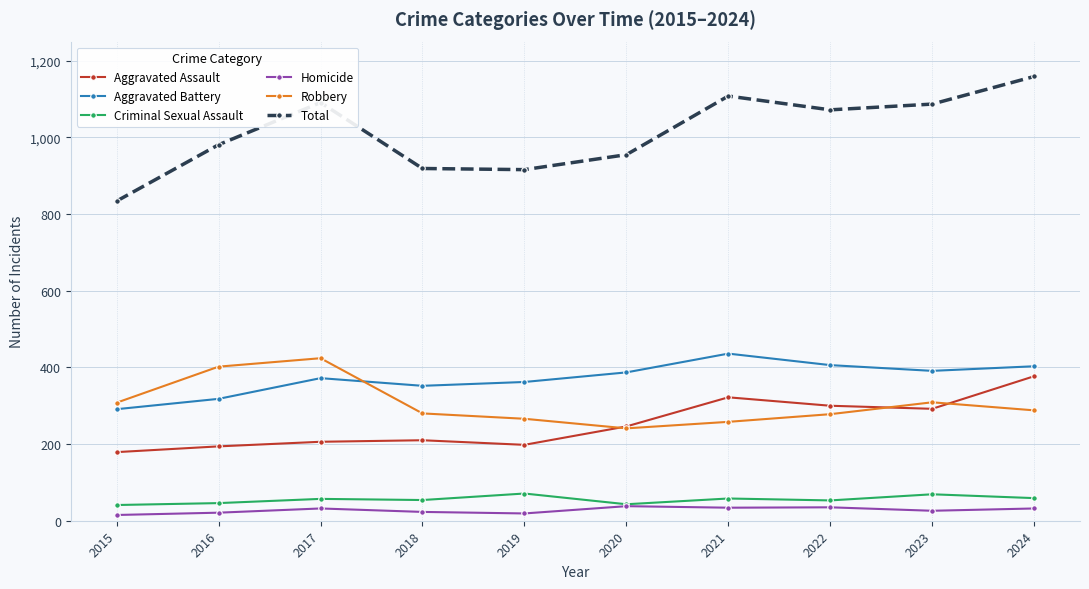

What is the highest value of the Total series?

1159